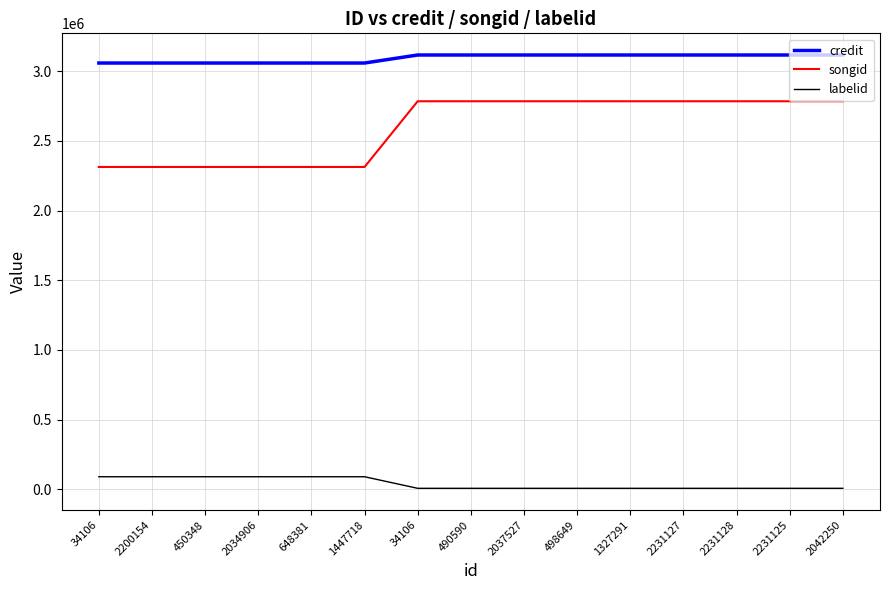

Read the labelid value at 490590.

5976